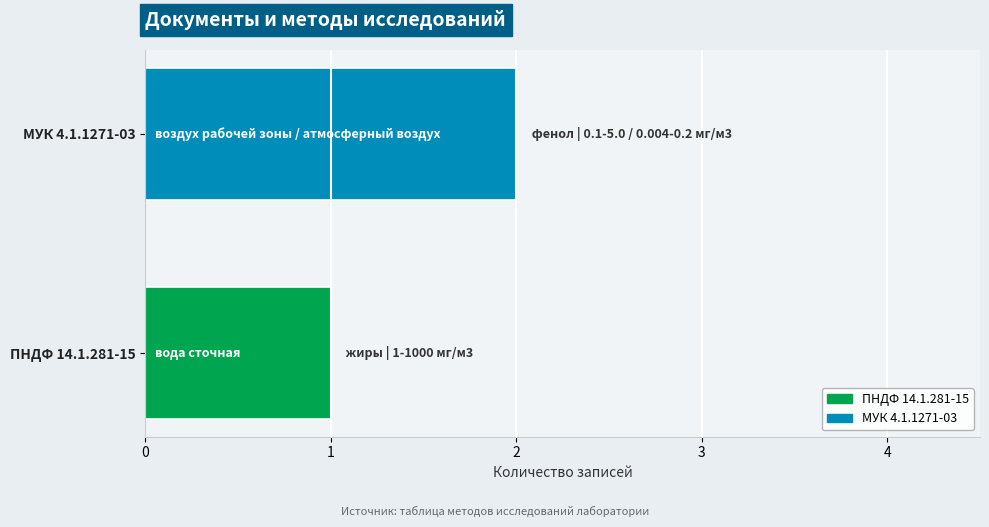

Reading top to bottom, list all the values displayed in this chart.

МУК 4.1.1271-03=2	ПНДФ 14.1.281-15=1